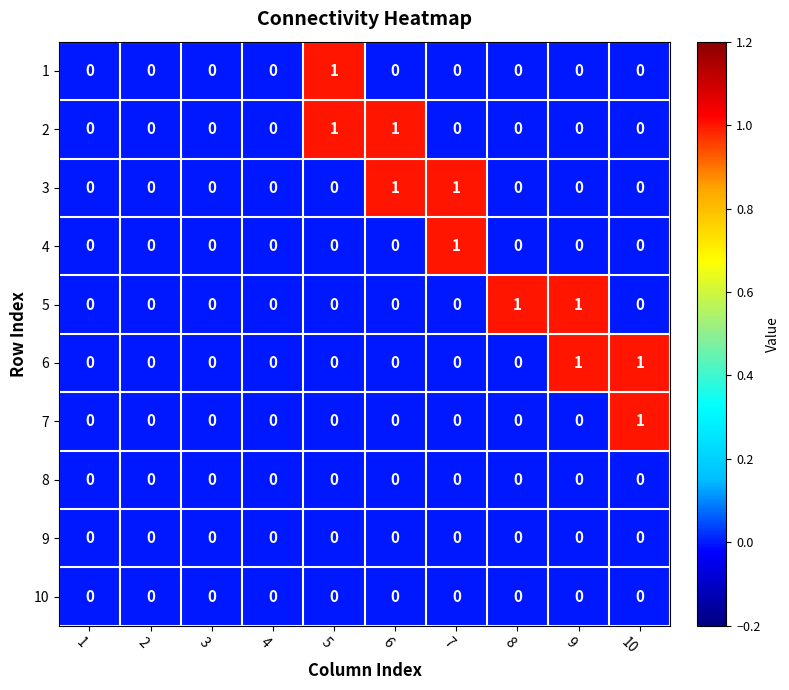

Which category has the highest value in the 1 series?

5